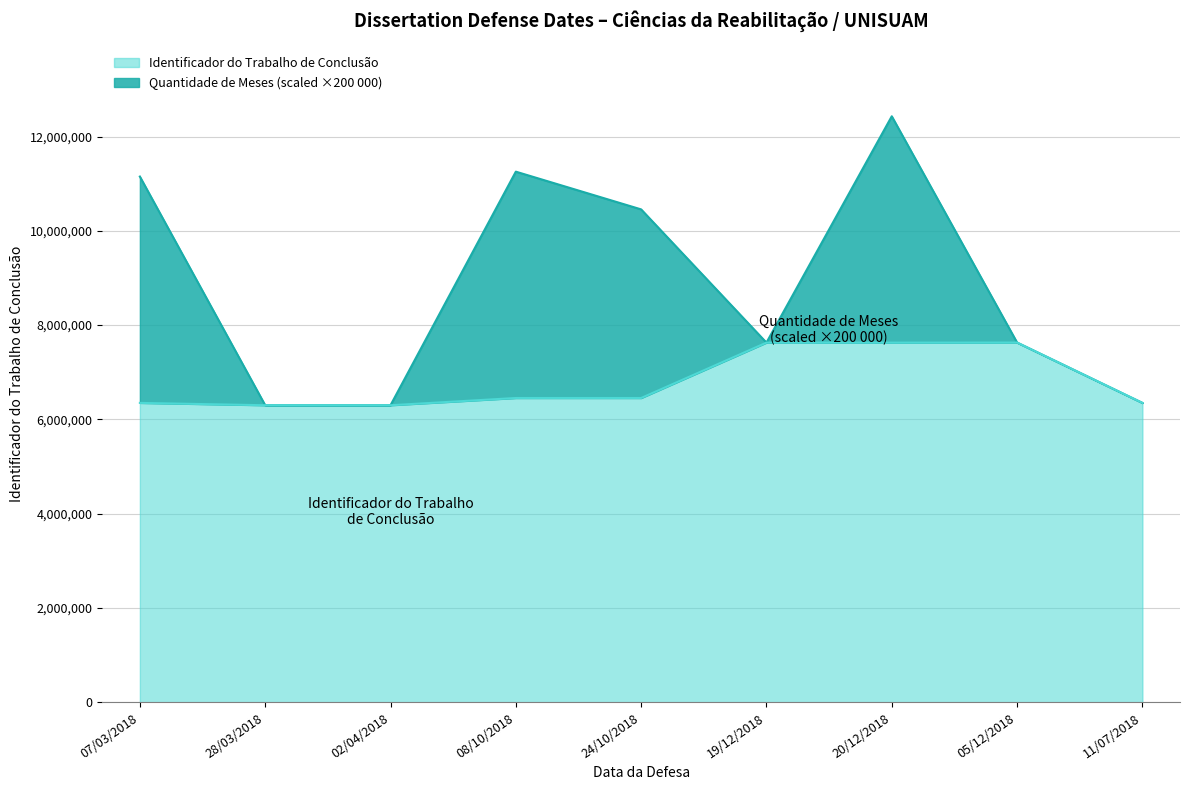

Reading left to right, what are all the values shown in this chart?

6350695	6301007	6300949	6454488	6454374	7628960	7629008	7630438	6350650